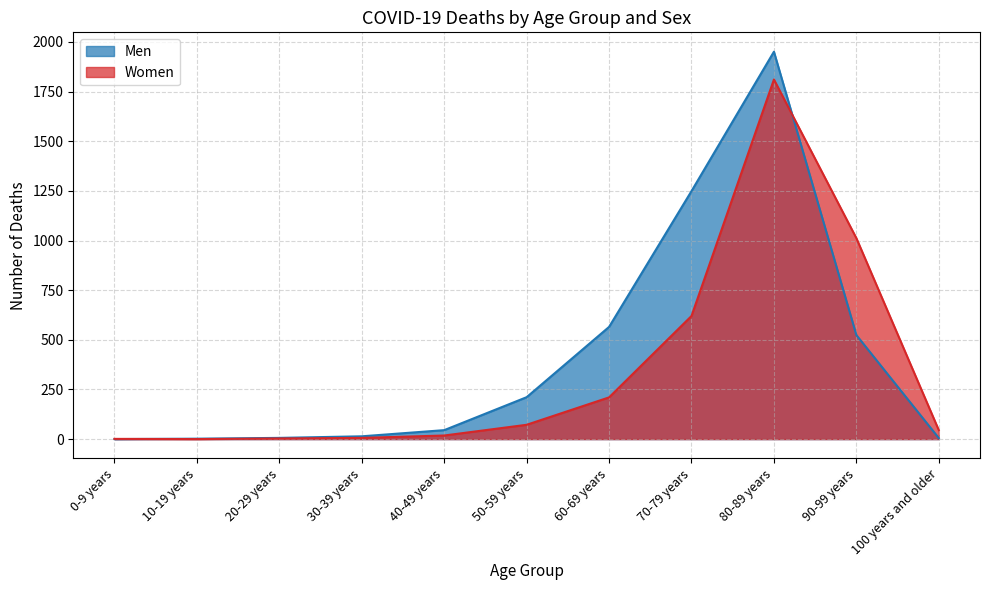

Which series has the largest range (max minus min)?

Men